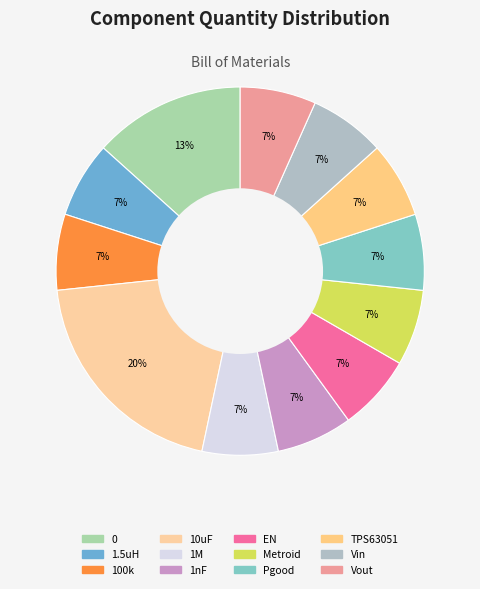

Which has a higher value, 100k or 1.5uH?

100k